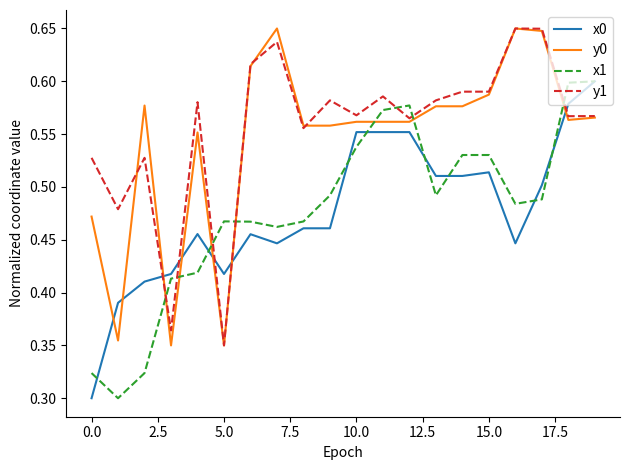

How many times do x1 and y0 cross each other?

7